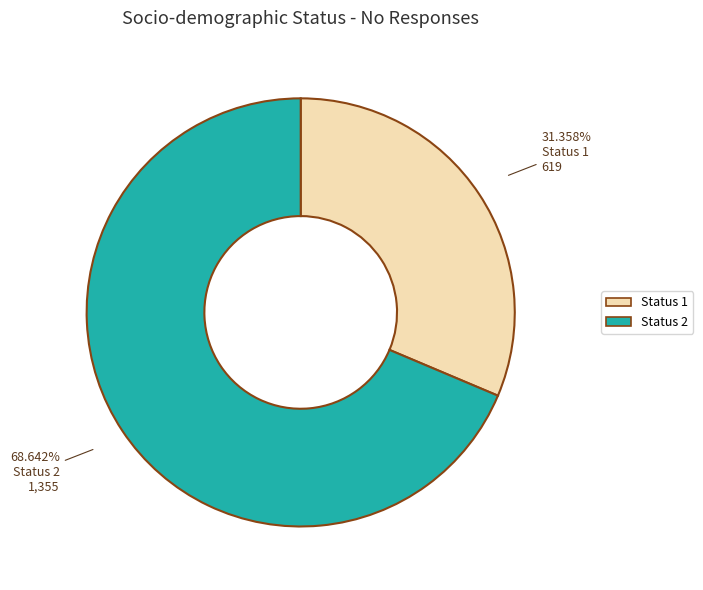

The Status 2 slice represents 69% of the pie. True or false?

True